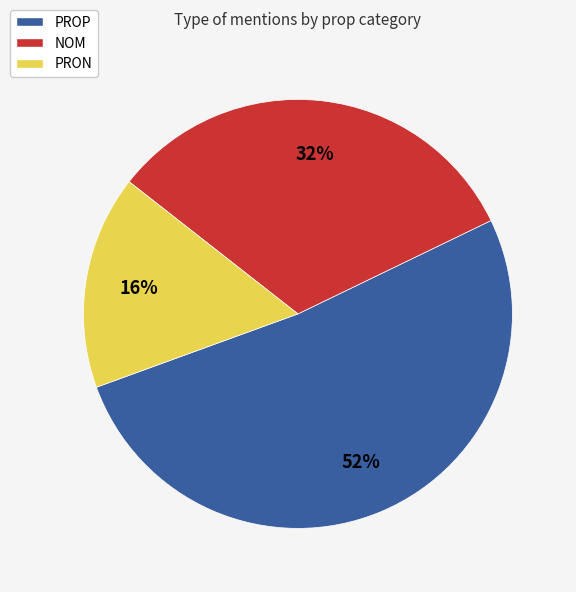

What is the largest slice in the pie chart?

PROP